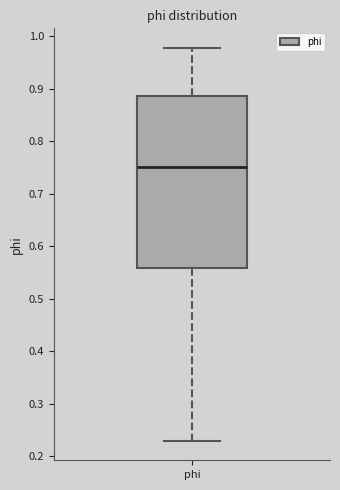

Read this box plot against the y-axis: the position of the median line, the range covered by the box, and the ends of both whiskers. The values are not printed on the chart, so give them approximately, as read against the axis.

median 0.75, box 0.56 to 0.89, whiskers 0.23 to 0.98